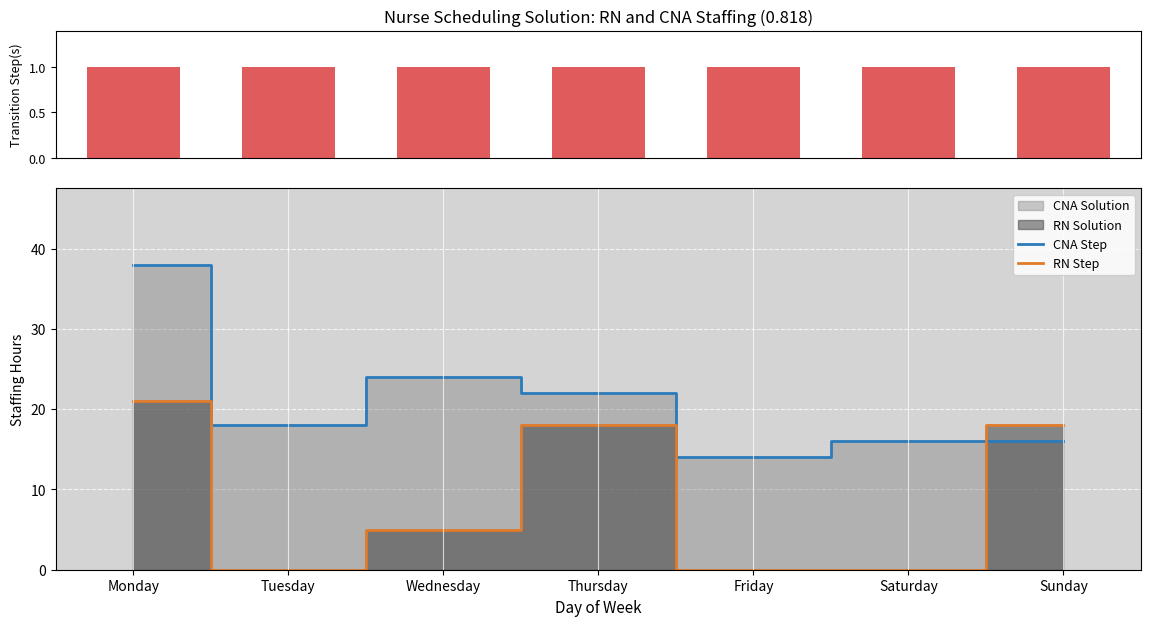

Are the bars grouped side by side (vs. stacked)?

Yes